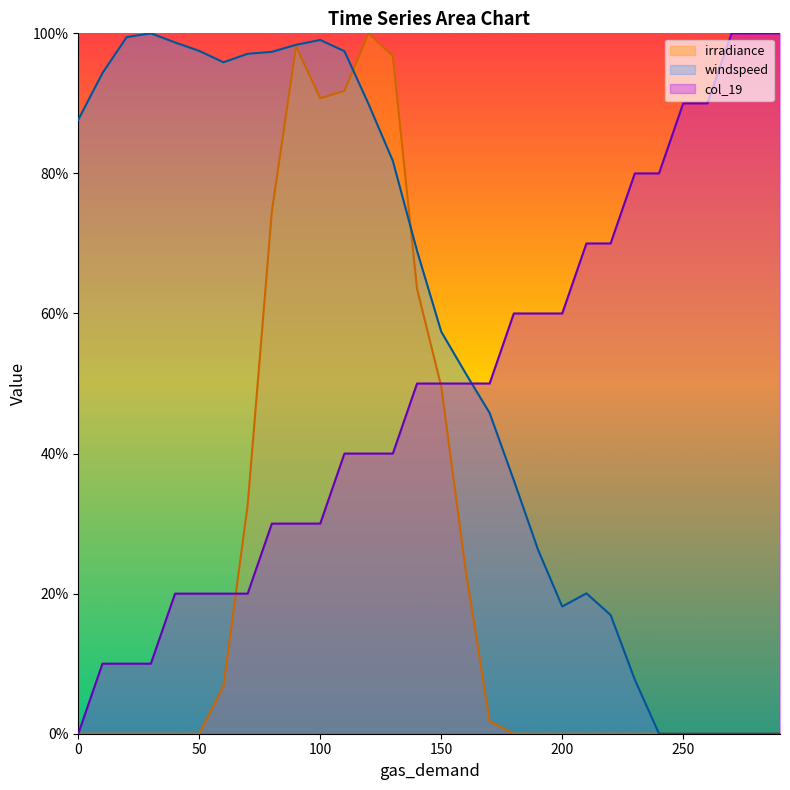

What are all the series names shown in the legend?

irradiance, windspeed, col_19